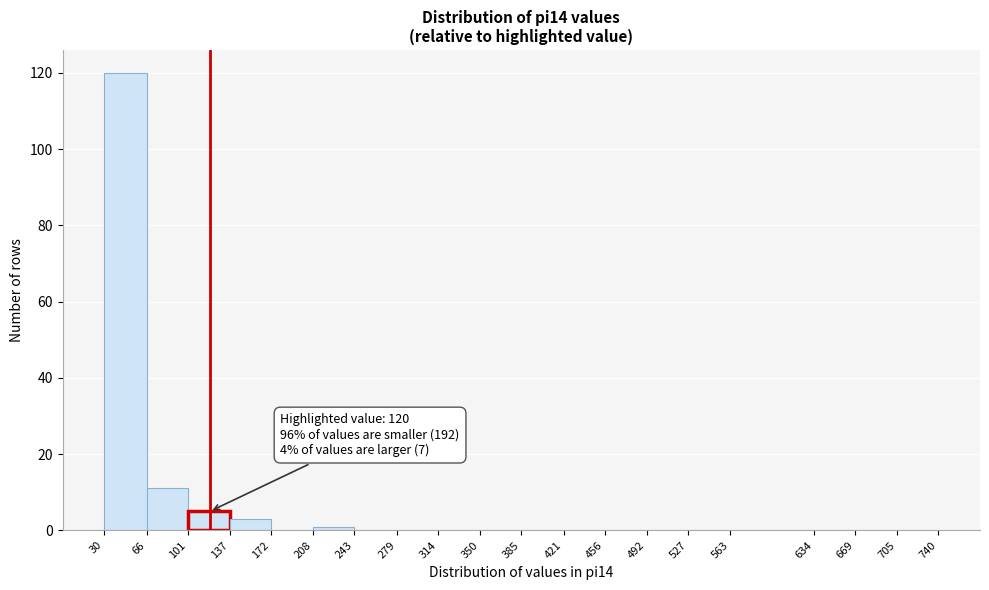

Which range on the x-axis has the tallest bar?

30 to 66